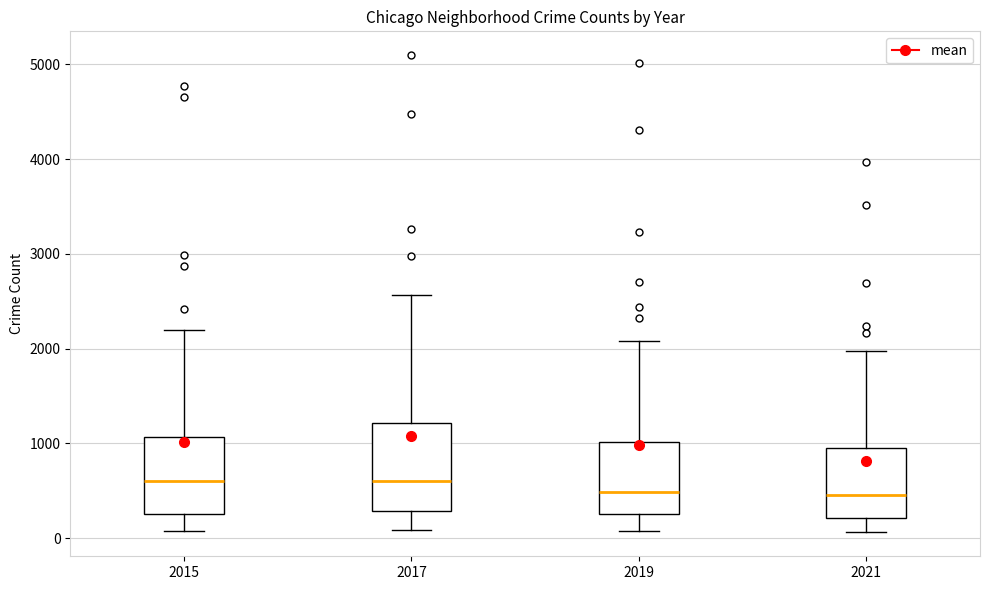

Comparing the boxes themselves (not the whiskers), which one is the tallest?

2017